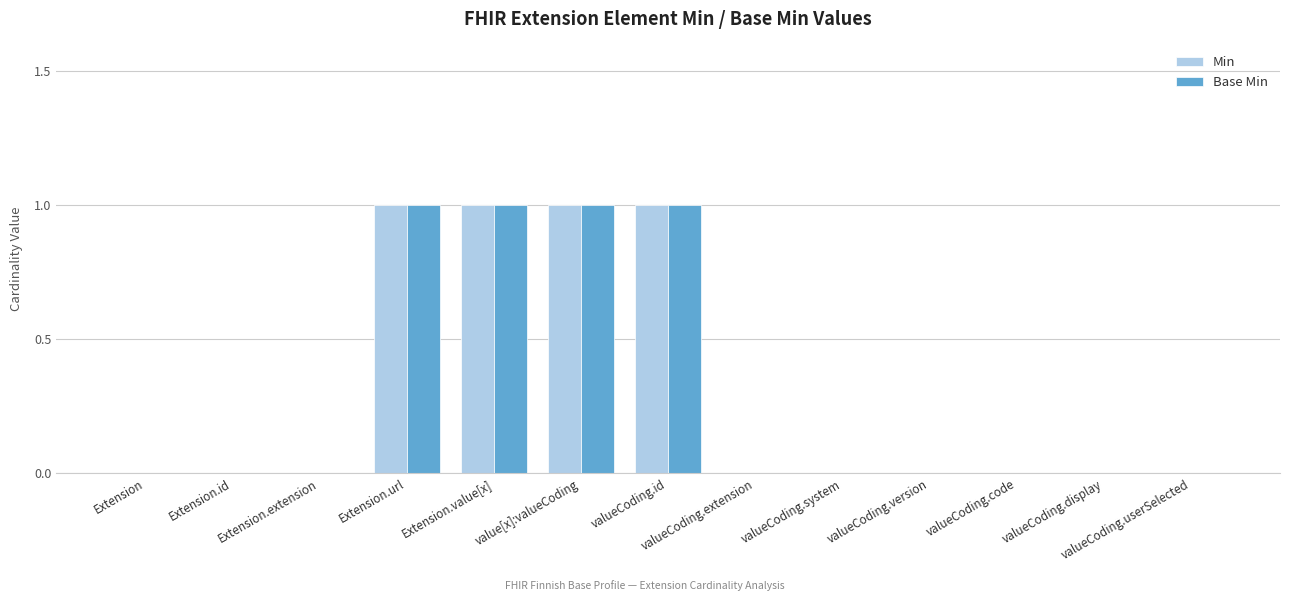

Is the value of Min at valueCoding.extension greater than the value of Base Min at value[x]:valueCoding?

No